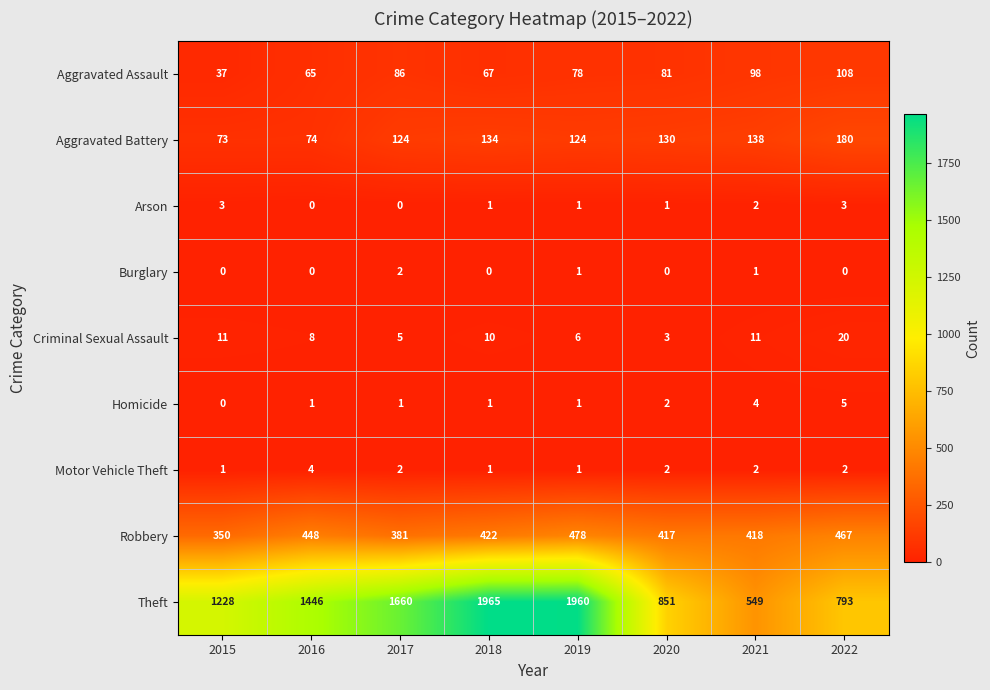

Read the Aggravated Battery value at 2015, to the nearest 5.

75